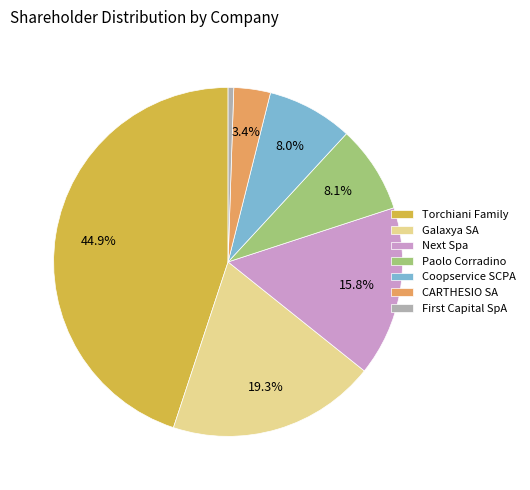

To the nearest percent, what is the difference between the Torchiani Family and Paolo Corradino slice percentages?

37%